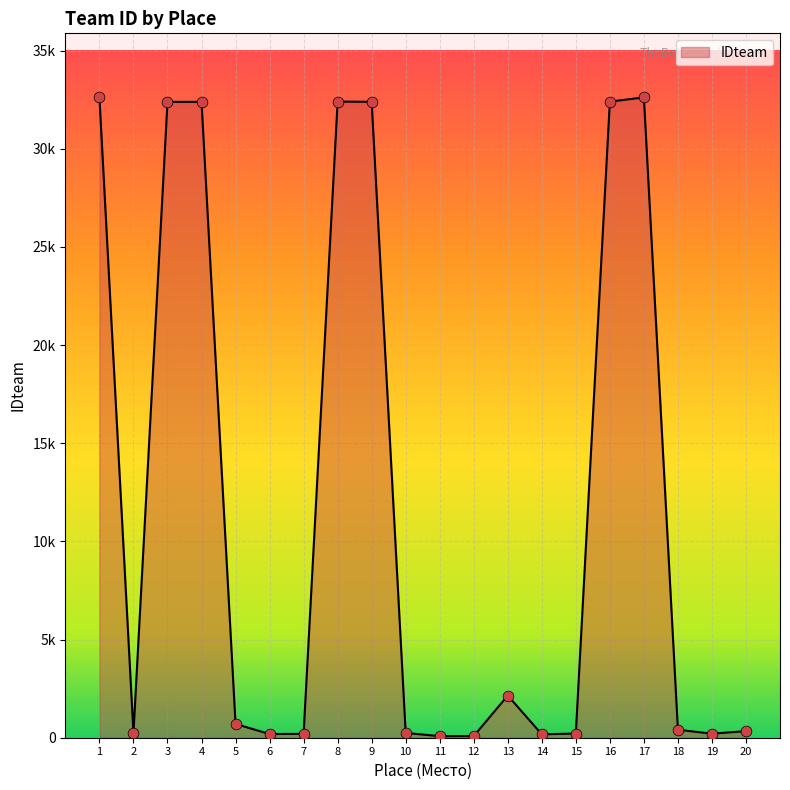

Which has a higher value, 14 or 2?

2